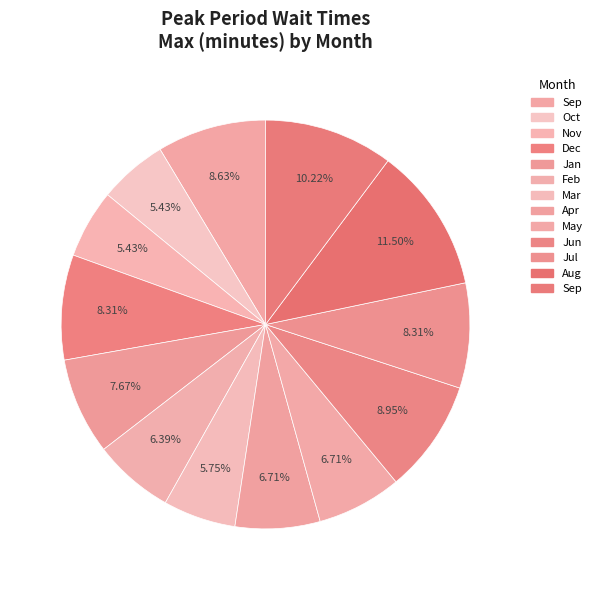

How many slices are in this pie chart?

13